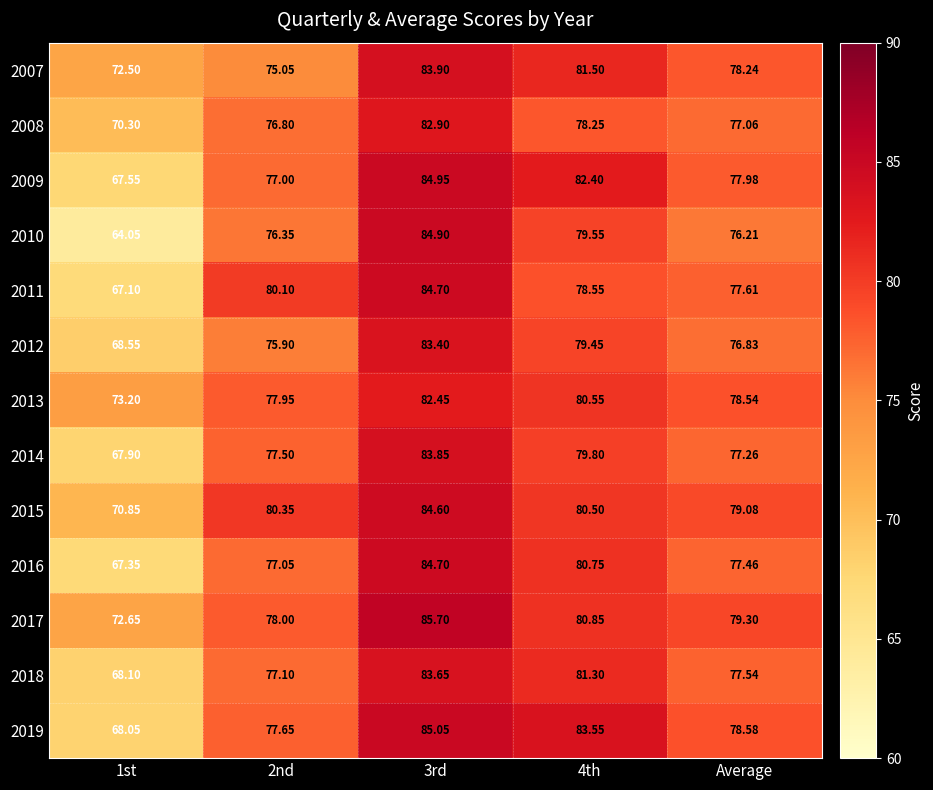

What is the maximum value shown in the chart?

85.7